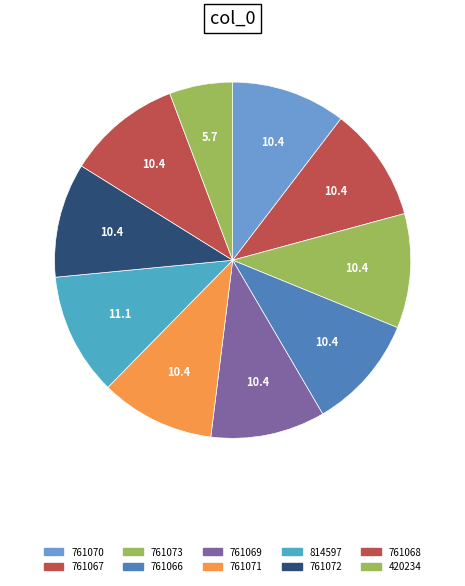

Do 814597 and 761069 together represent more than half of the pie?

No